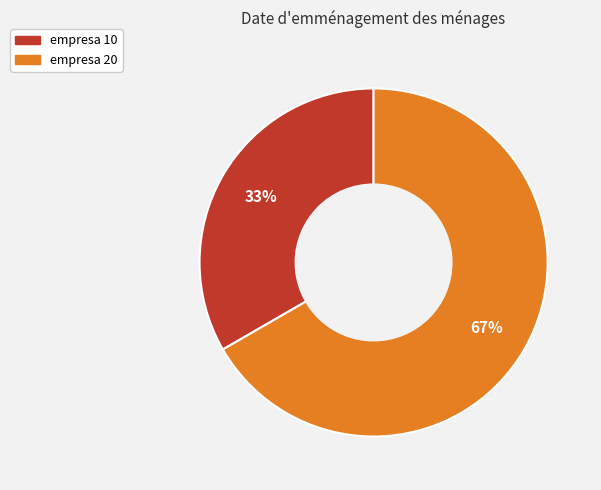

To the nearest percent, what is the combined percentage of empresa 10 and empresa 20?

100%